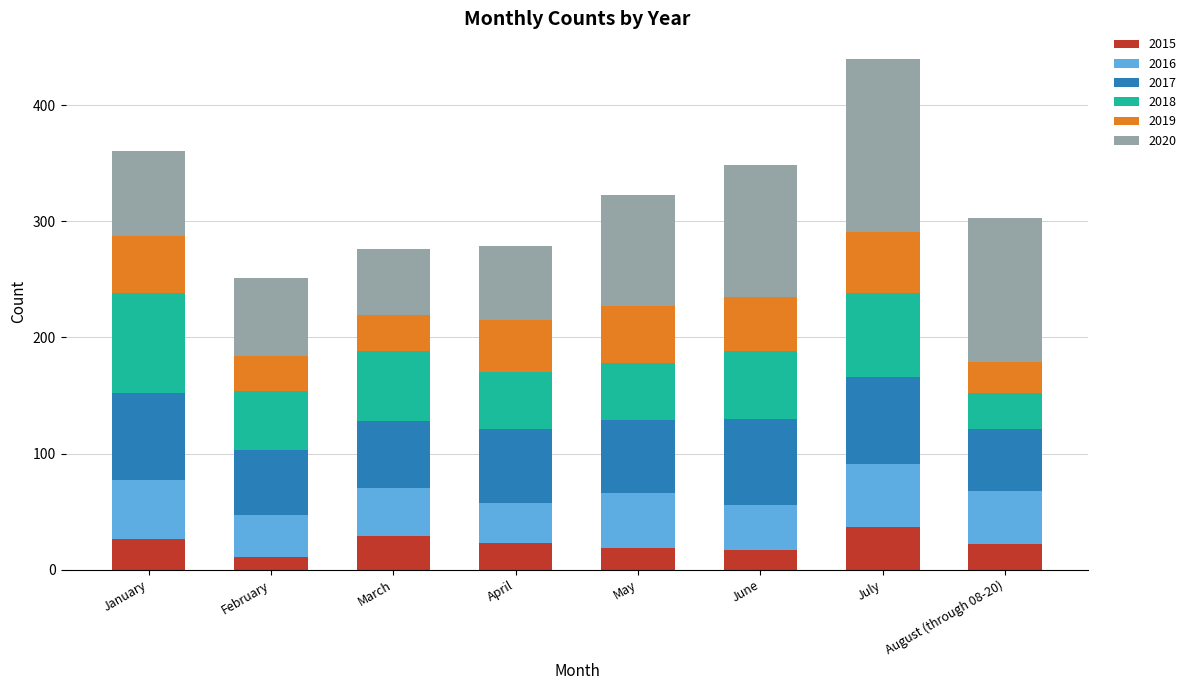

What is the lowest value of the 2015 series?

11